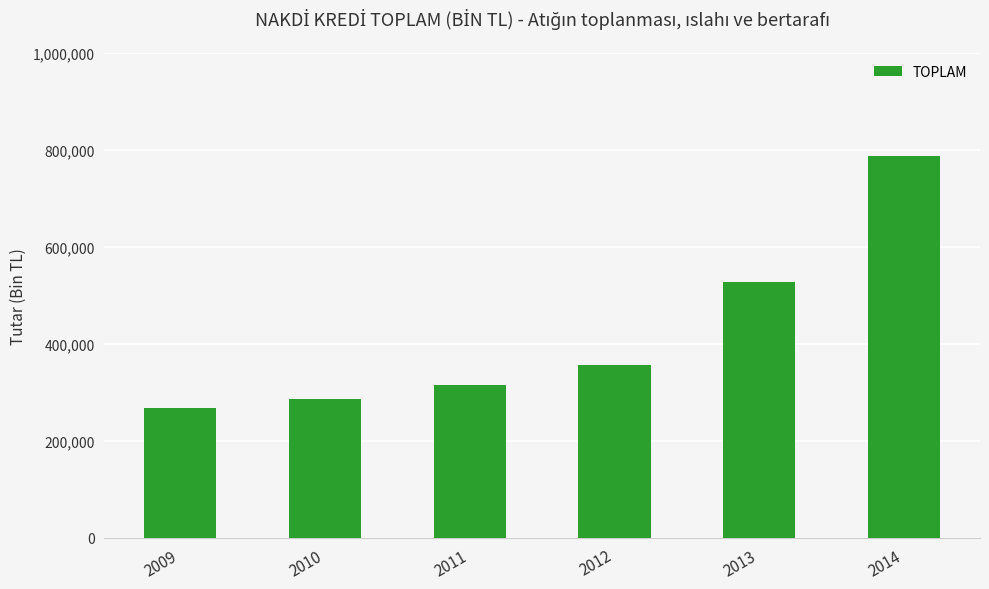

What is the minimum value shown in the chart?

268163.3